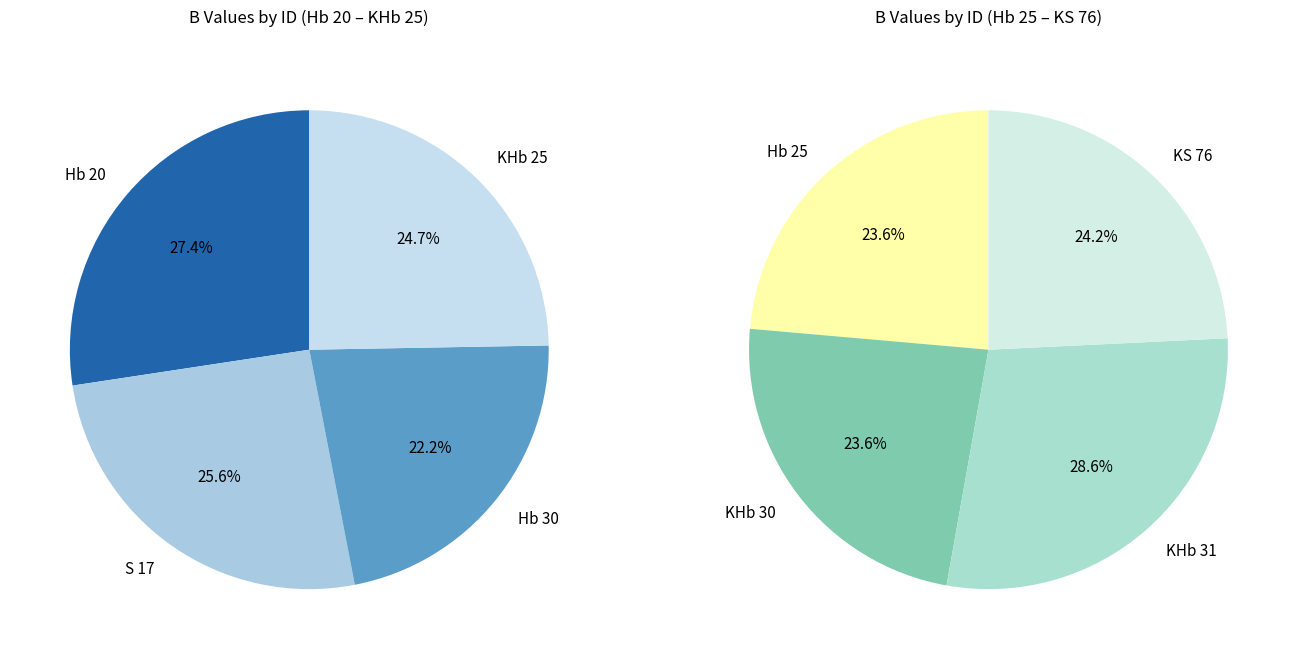

True or false: KHb 25 accounts for 12% of the total.

True